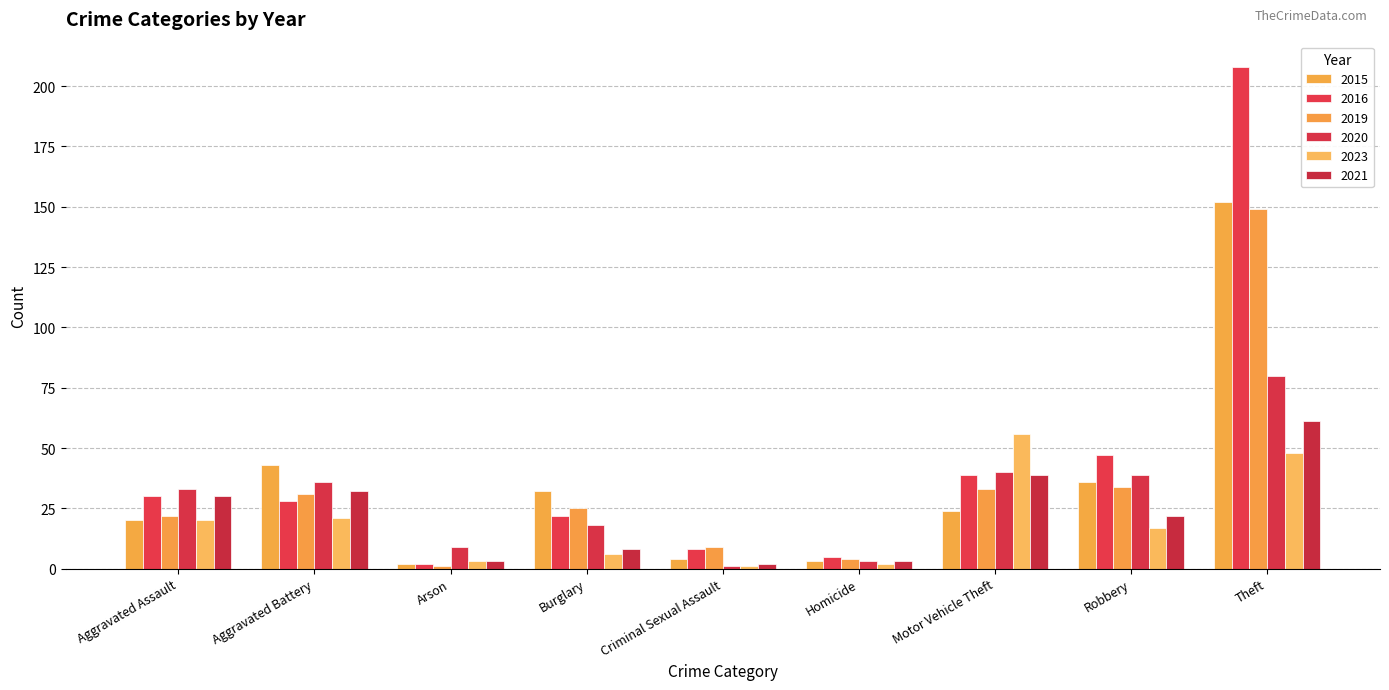

What is the label of the 5th bar from the left?

Criminal Sexual Assault